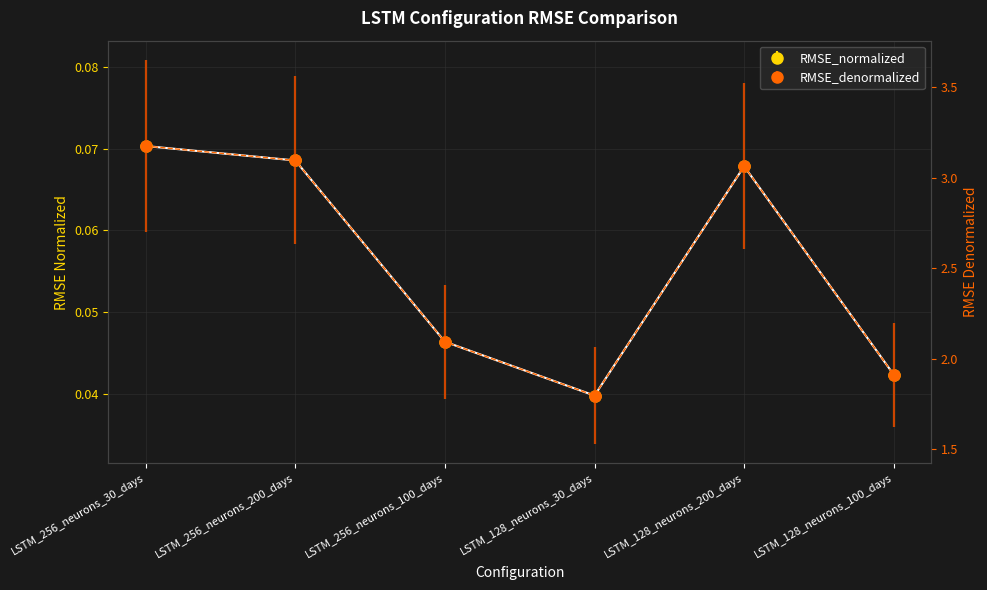

What are all the series names shown in the legend?

RMSE_normalized, RMSE_denormalized